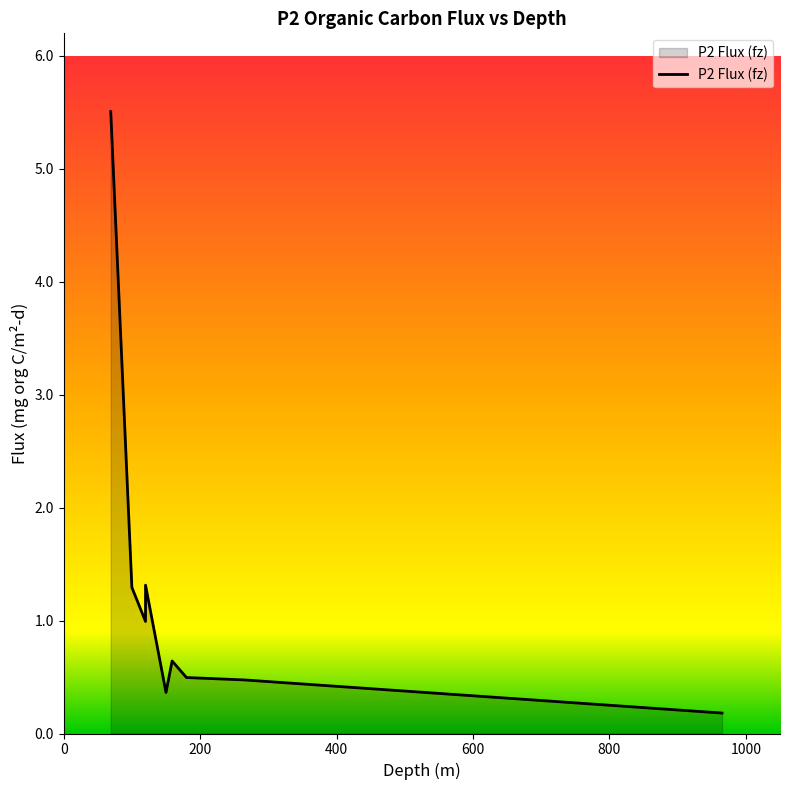

Reading left to right, list all the values displayed in this chart.

69=5.5	100=1.3	120=1.0	120=1.3	150=0.4	159=0.6	180=0.5	265=0.5	965=0.2